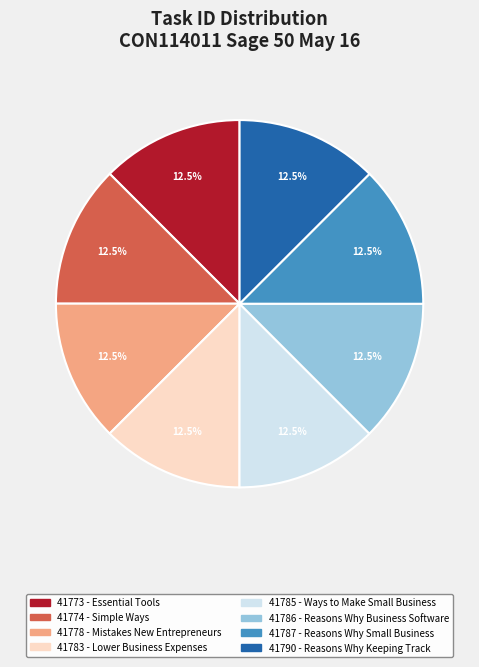

How many slices are in this pie chart?

8